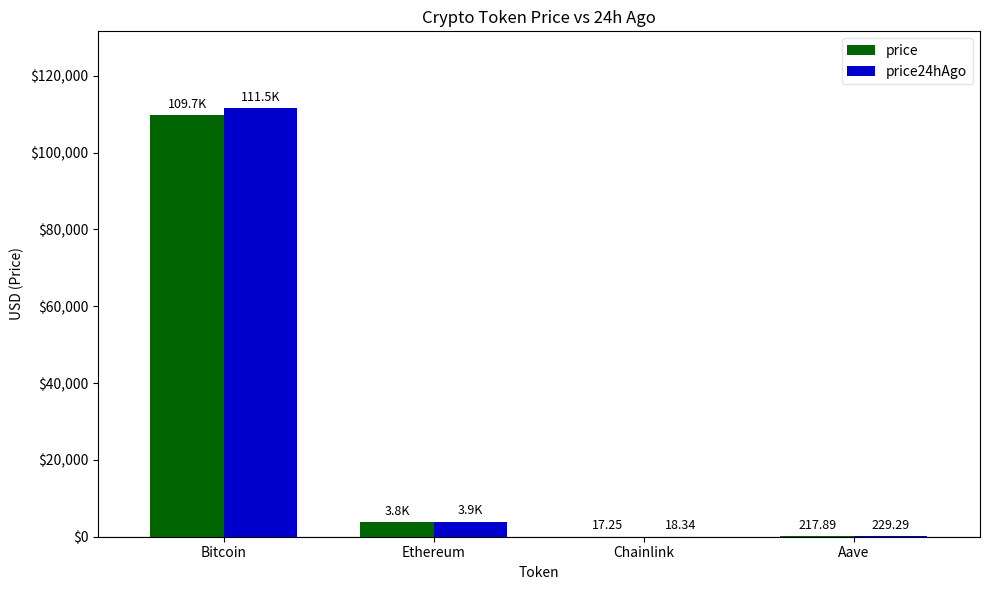

Between Bitcoin and Chainlink, which series saw the biggest shift?

price24hAgo